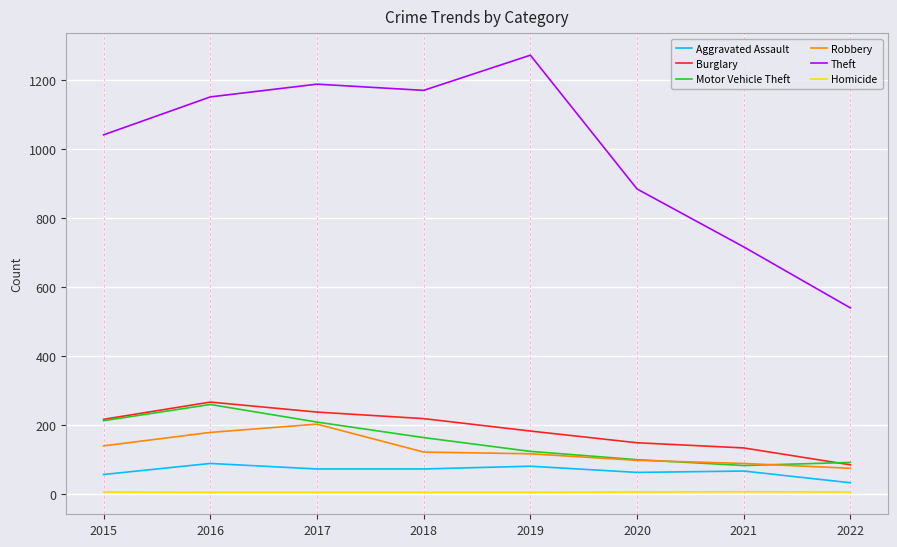

Which category has the highest value in the Theft series?

2019